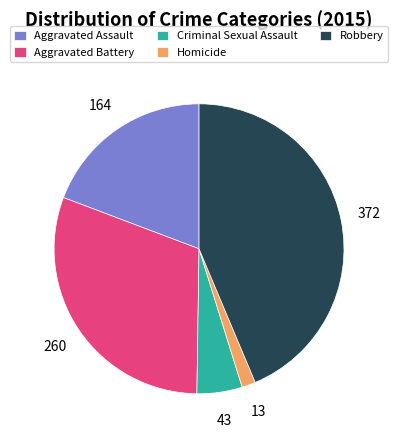

Does Homicide represent more than half of the total?

No